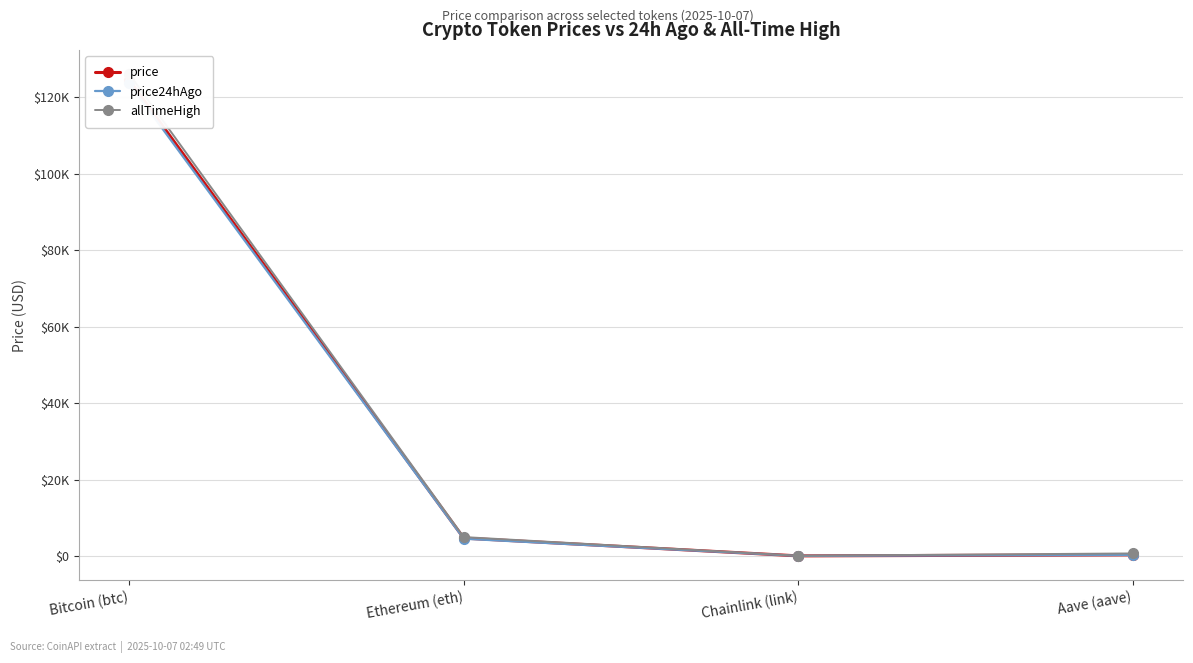

What is the total value across all series at Chainlink (link)?

98.0